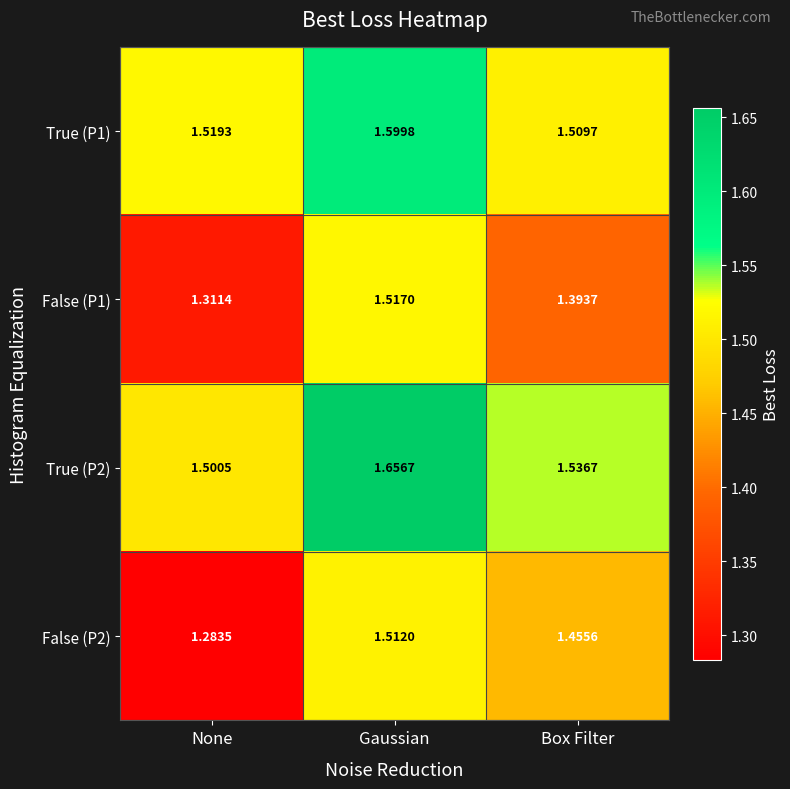

Is the value of False (P2) at Box Filter greater than the value of True (P2) at None?

No